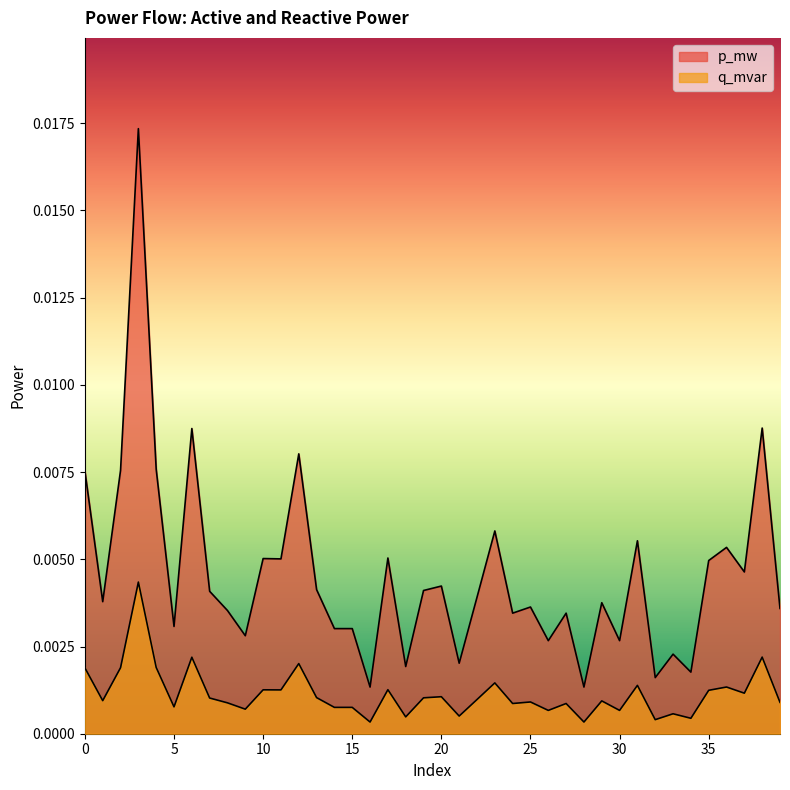

True or false: q_mvar has a value of 0.0 at 23.

False